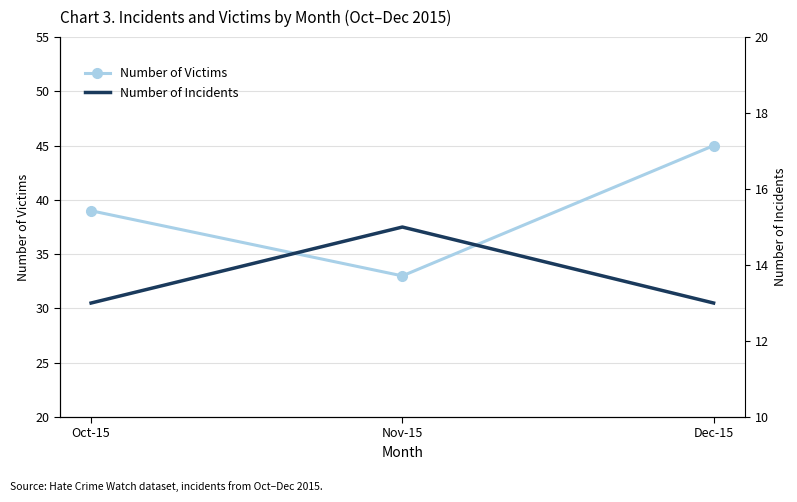

At which category does the chart reach its minimum across all series?

Oct-15